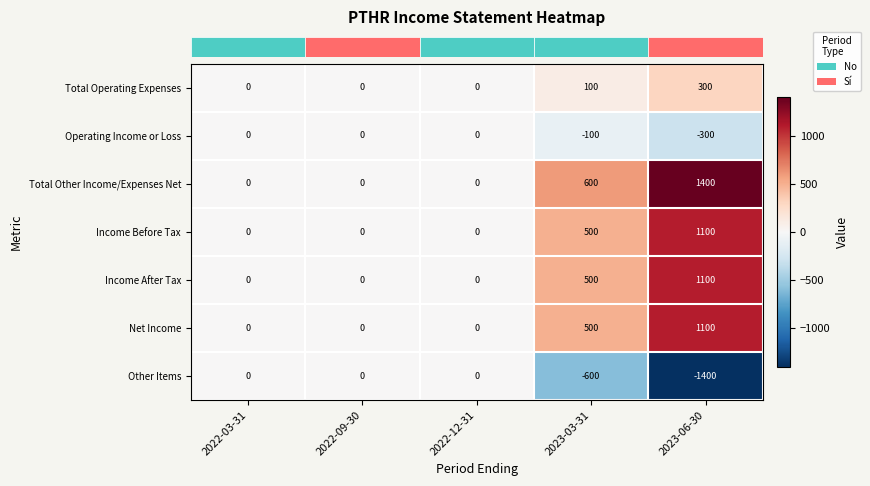

At which category does the chart reach its peak across all series?

2023-06-30